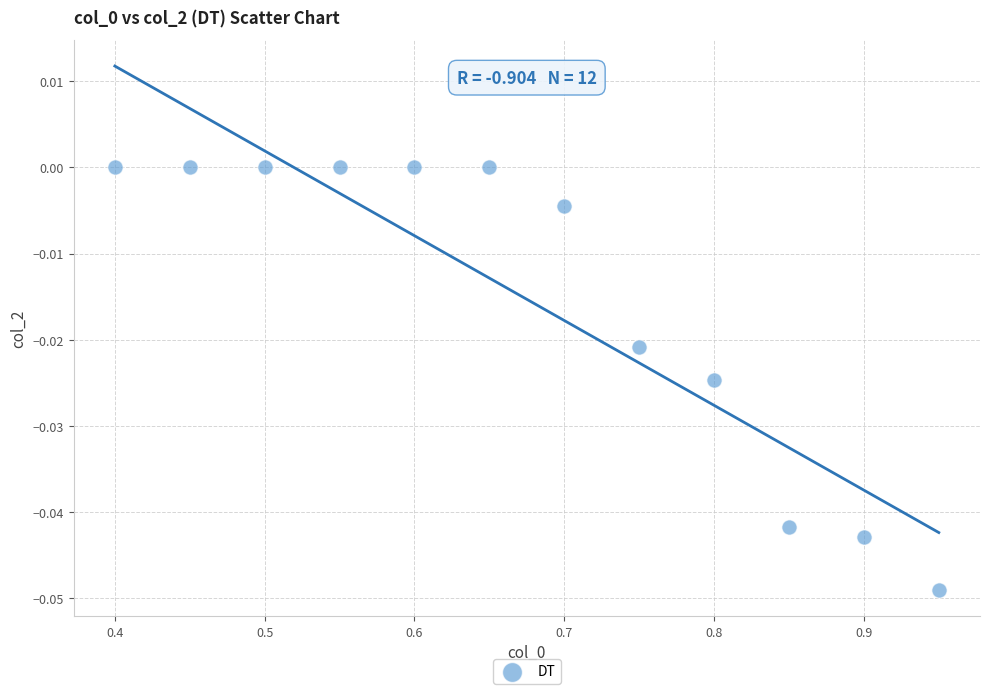

What is the average X value?

0.7